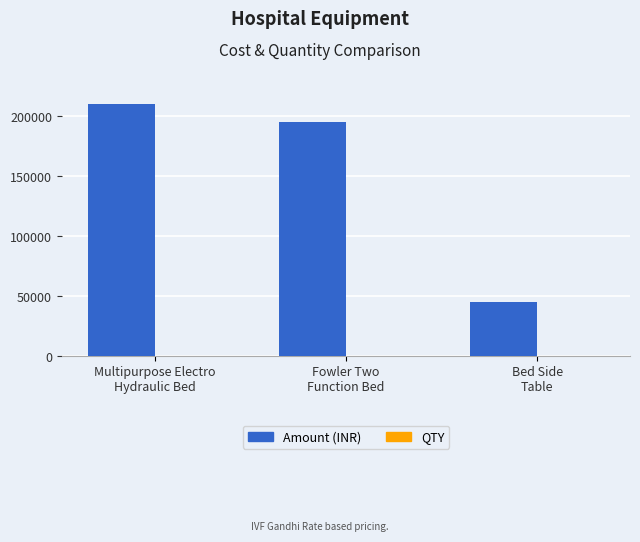

What is the greatest value displayed?

210000